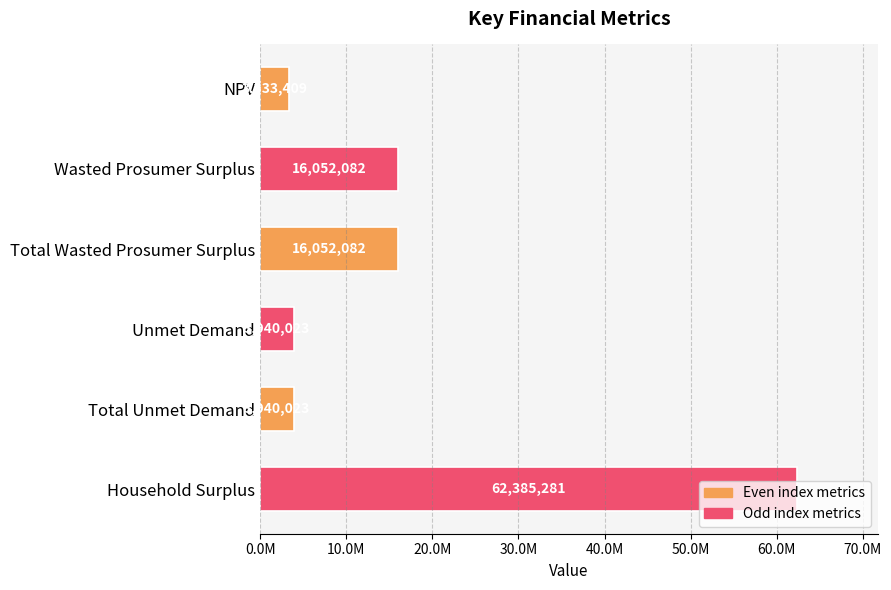

Does the chart contain any negative values?

No